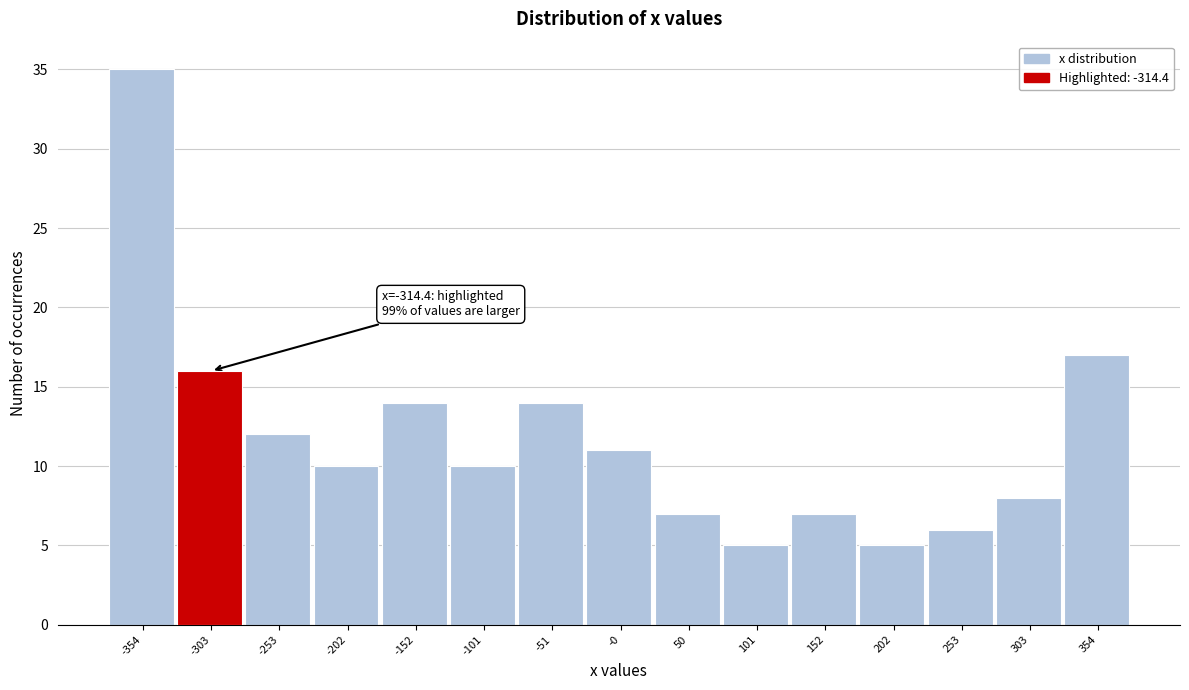

Over which range of the x-axis is the bar tallest?

-380 to -330